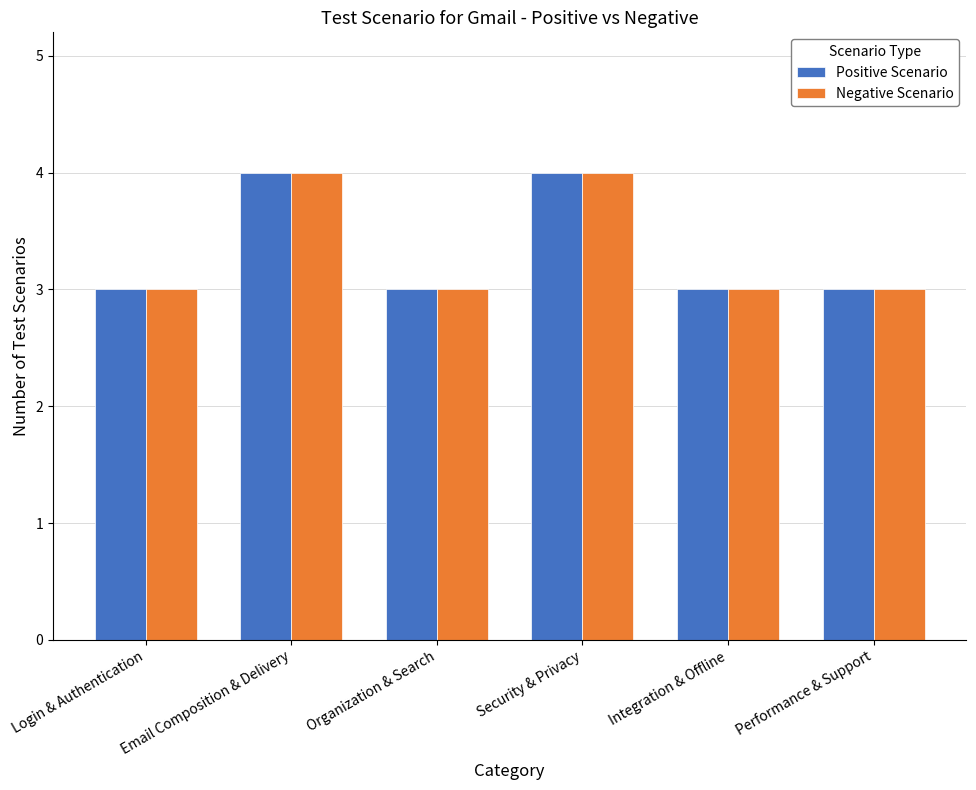

What is the total value across all series at Login & Authentication?

6